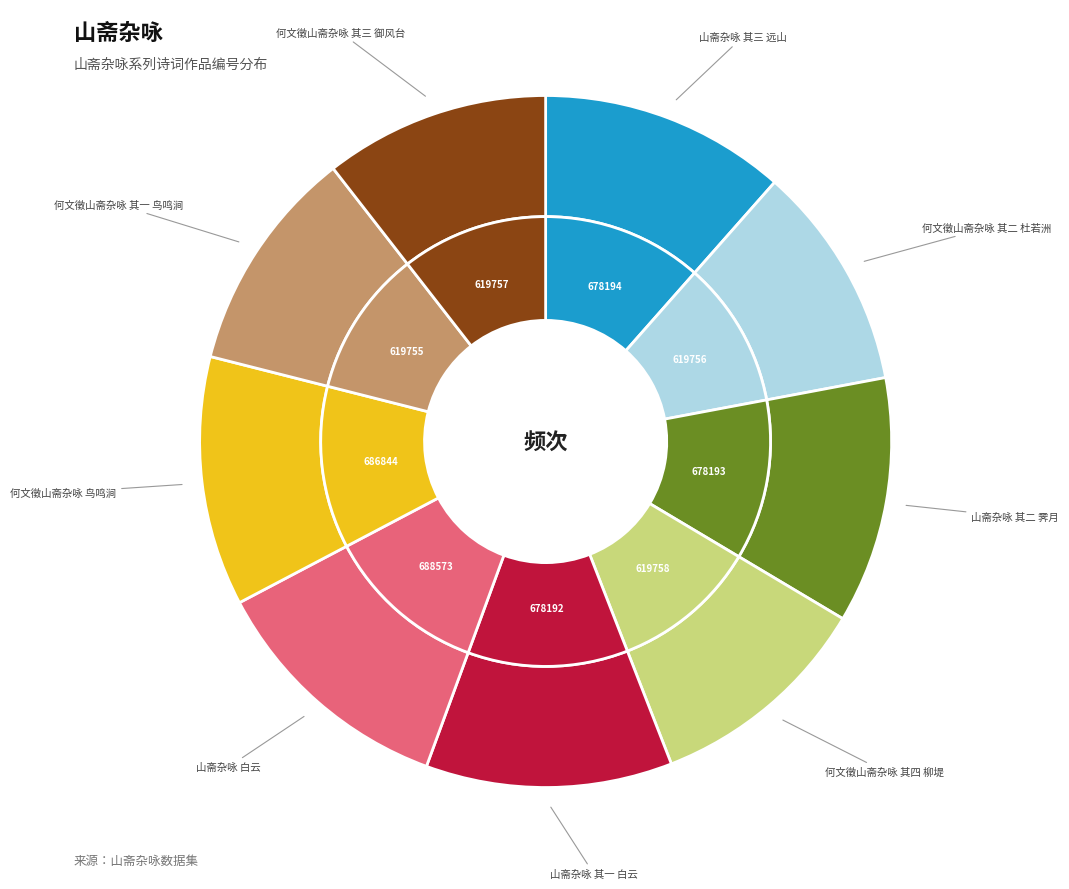

Combined, do 何文徵山斋杂咏 其一 鸟鸣涧 and 山斋杂咏 其三 远山 account for over 50%?

No